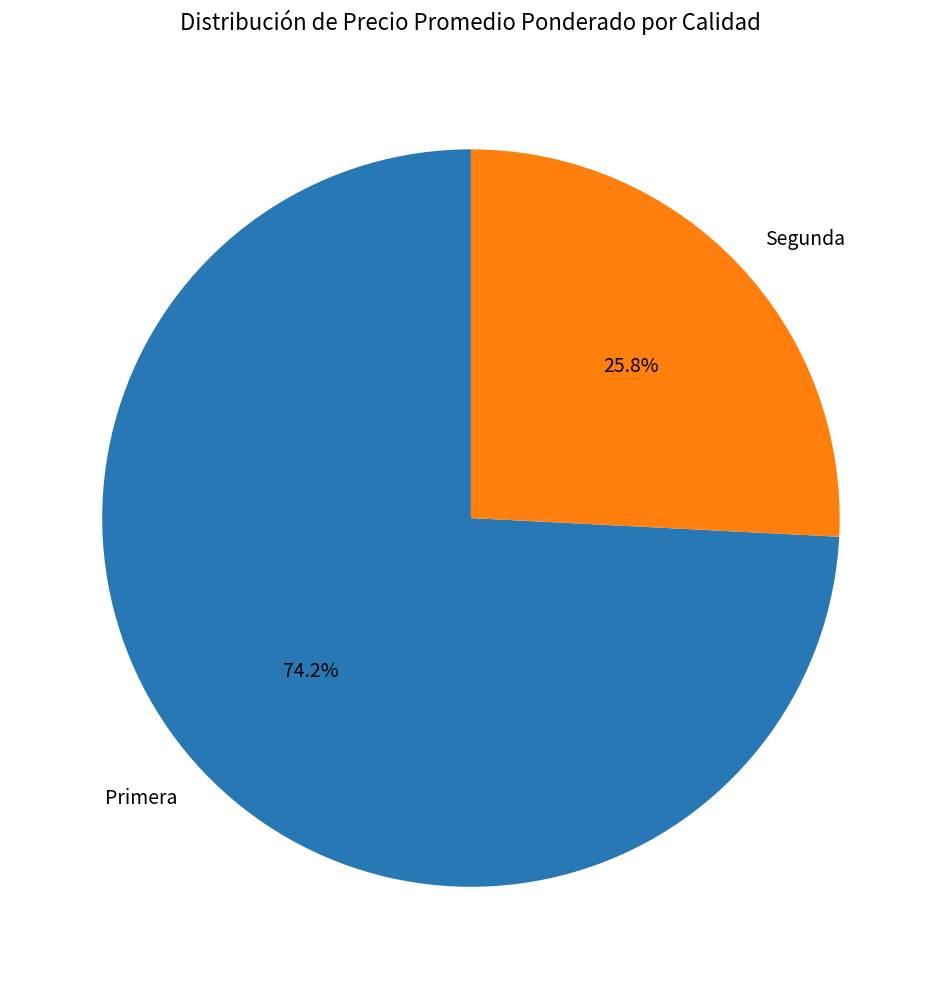

Which slice represents more than half of the pie?

Primera